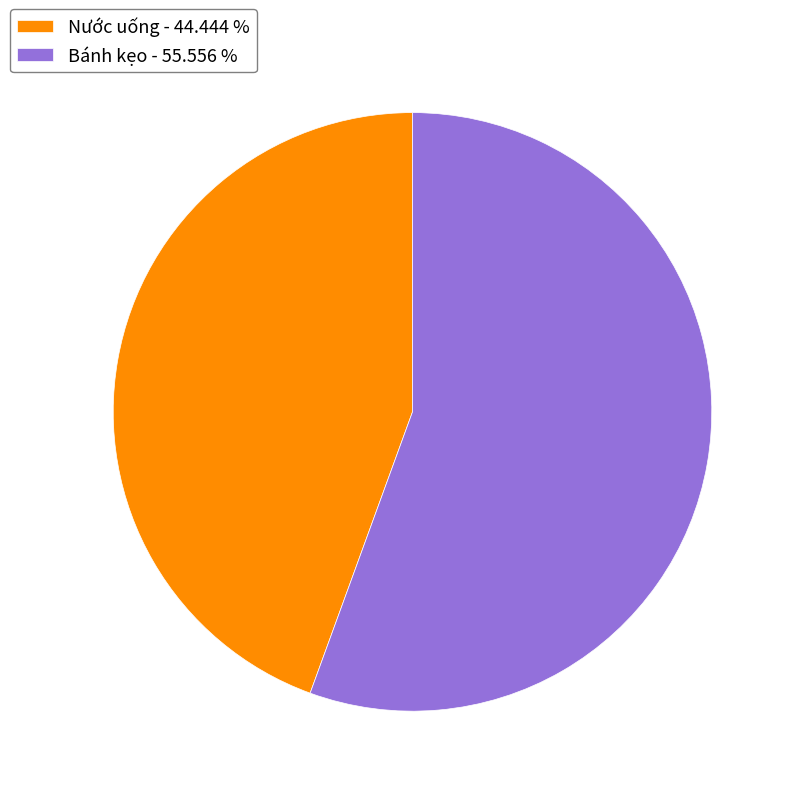

Does any single category account for the majority?

Yes